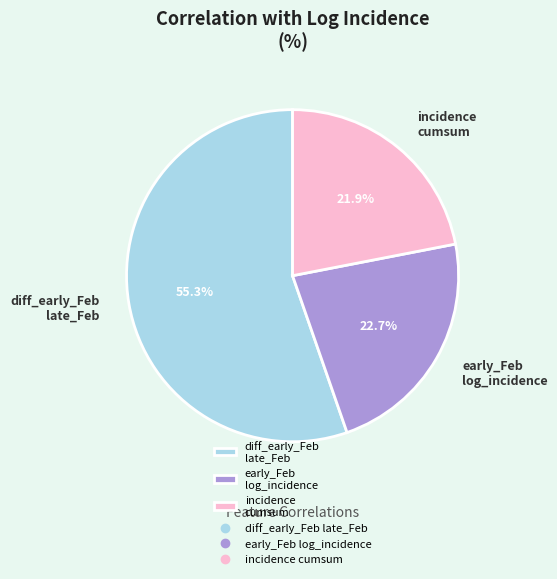

Is there any slice that represents more than half of the pie?

Yes